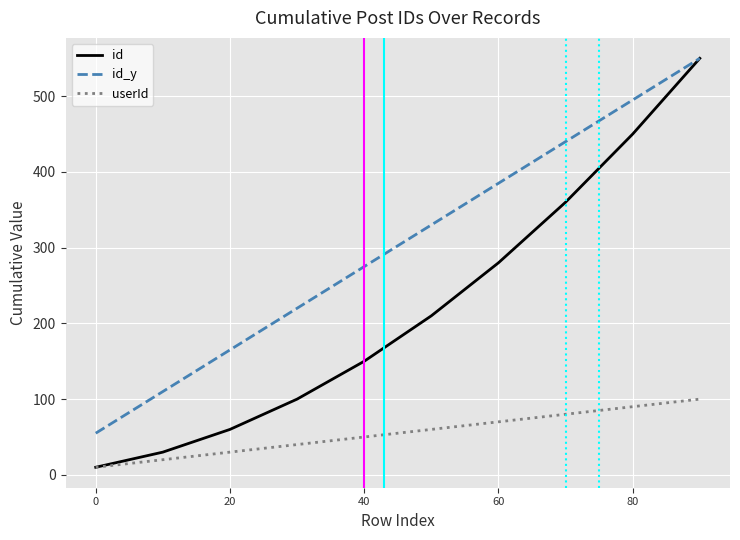

What is the minimum value for id_y?

55